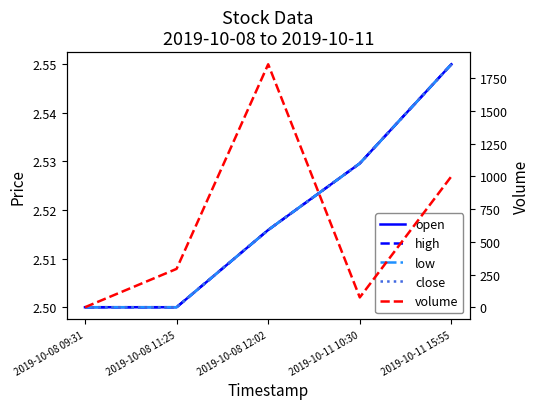

Rank the categories by low value from highest to lowest.

2019-10-11 15:55, 2019-10-11 10:30, 2019-10-08 12:02, 2019-10-08 09:31, 2019-10-08 11:25